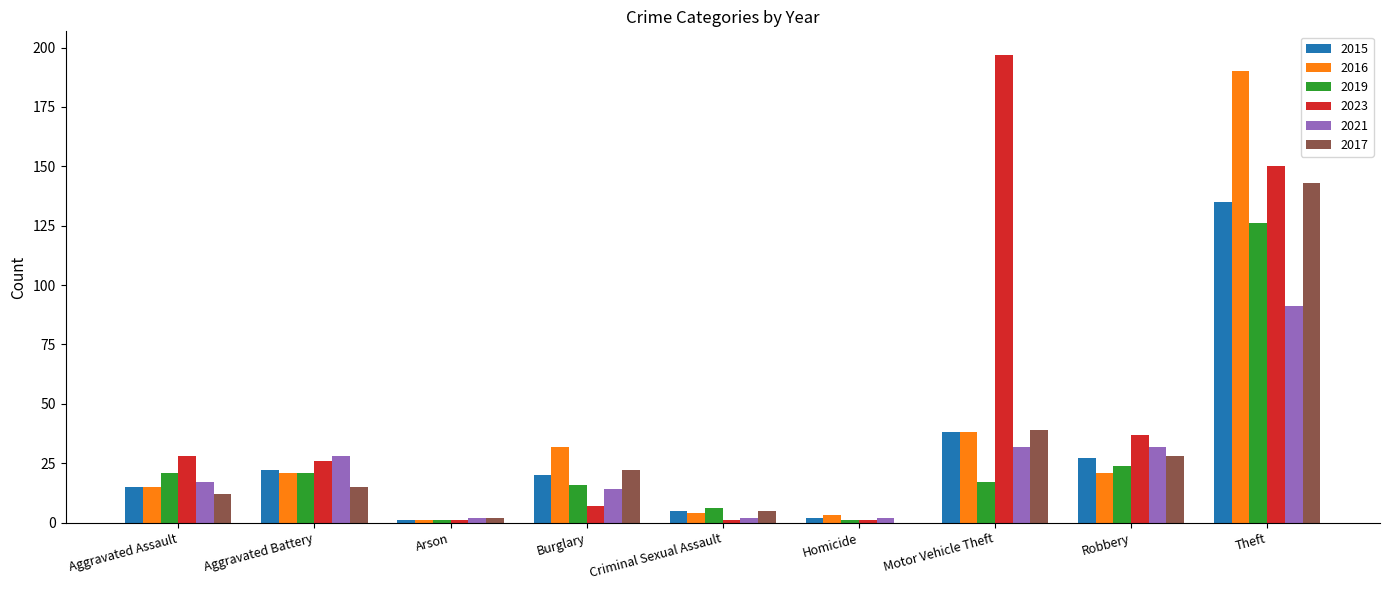

True or false: 2019 has a value of 24 at Robbery.

True